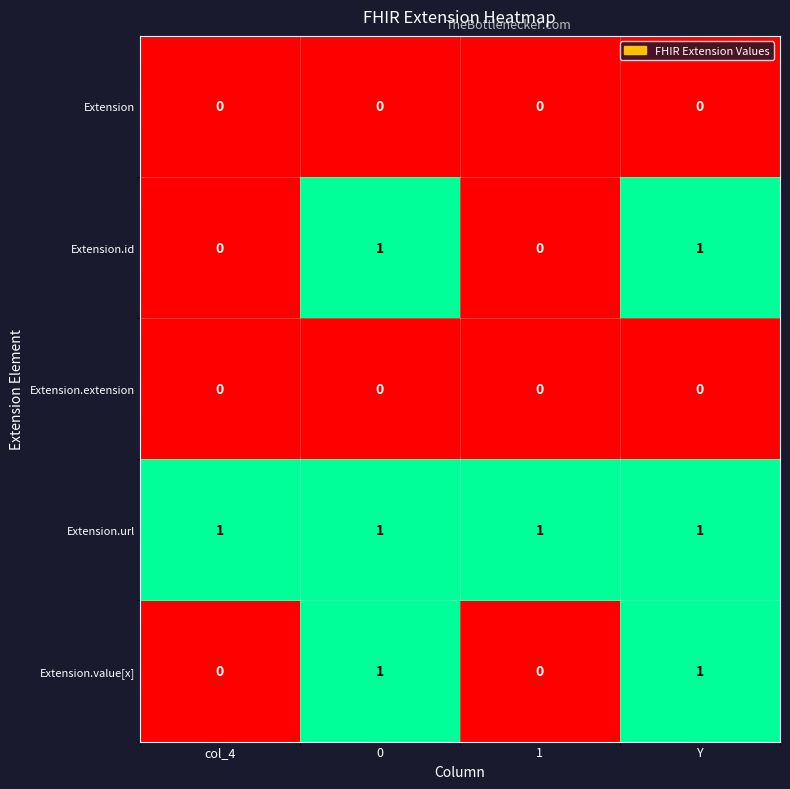

Reading left to right, list all the values displayed in this chart.

Extension: col_4=0	0=0	1=0	Y=0
Extension.id: col_4=0	0=1	1=0	Y=1
Extension.extension: col_4=0	0=0	1=0	Y=0
Extension.url: col_4=1	0=1	1=1	Y=1
Extension.value[x]: col_4=0	0=1	1=0	Y=1